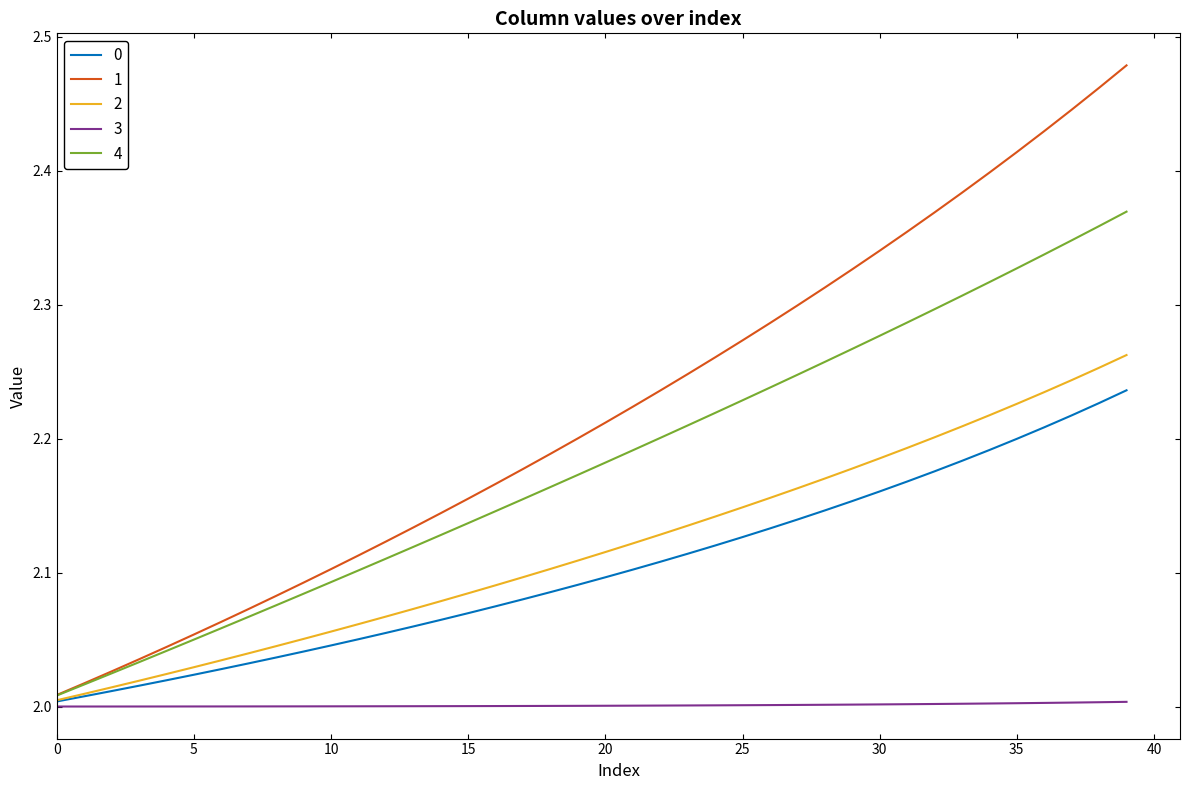

Rank the series by their maximum value, from lowest to highest.

3, 0, 2, 4, 1